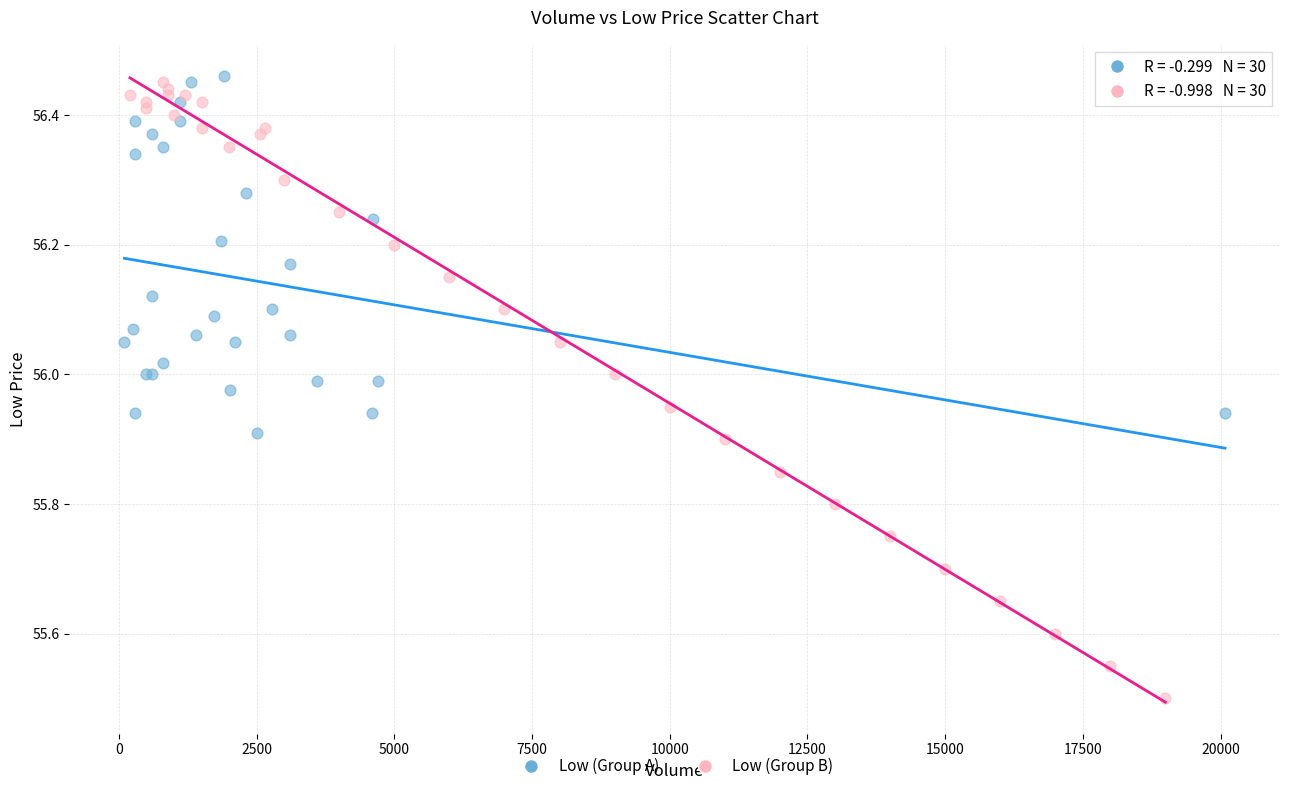

Which series has the widest spread of Y values?

Low (Group B)